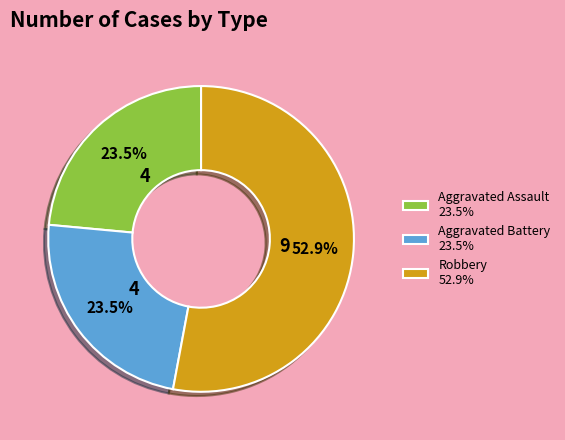

How much of the chart is everything except Aggravated Assault 23.5%?

76.5%